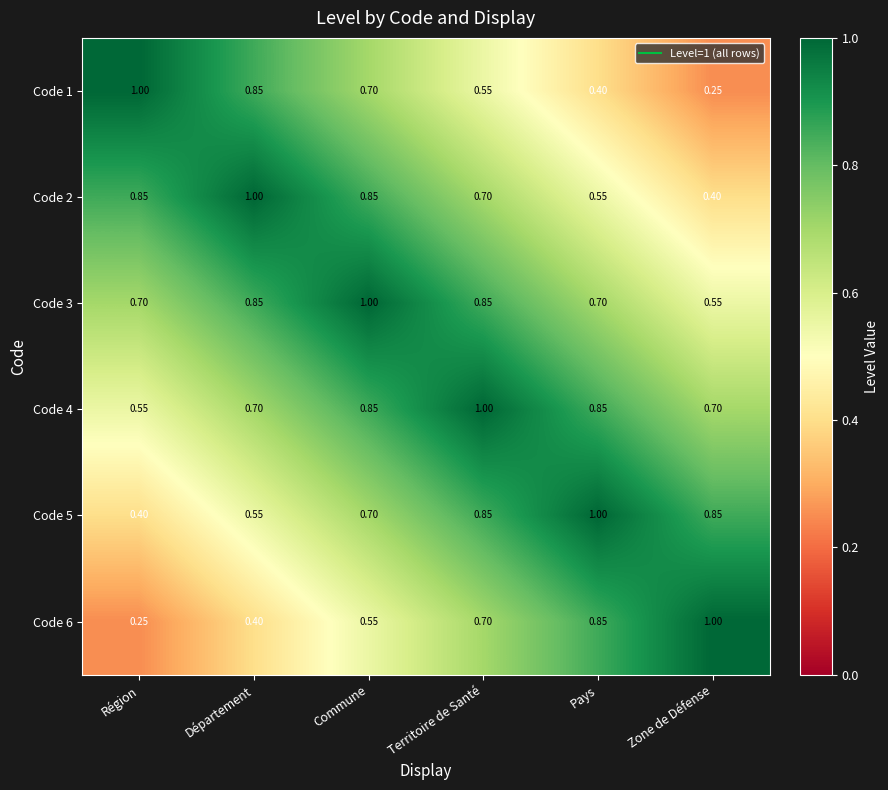

At how many categories does at least one series exceed 0?

6